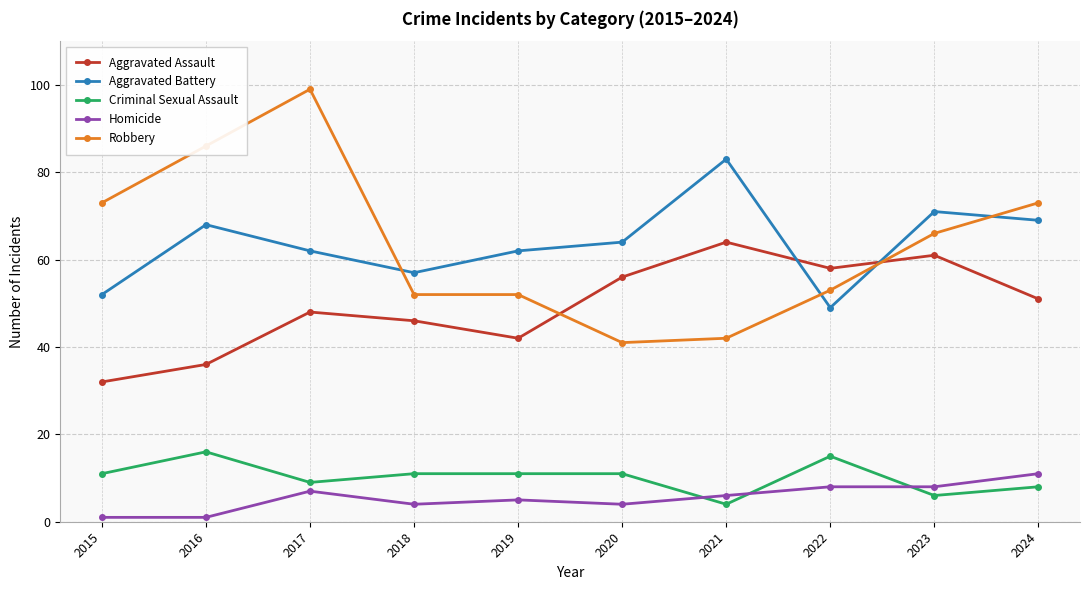

True or false: Aggravated Assault has a value of 46 at 2018.

True